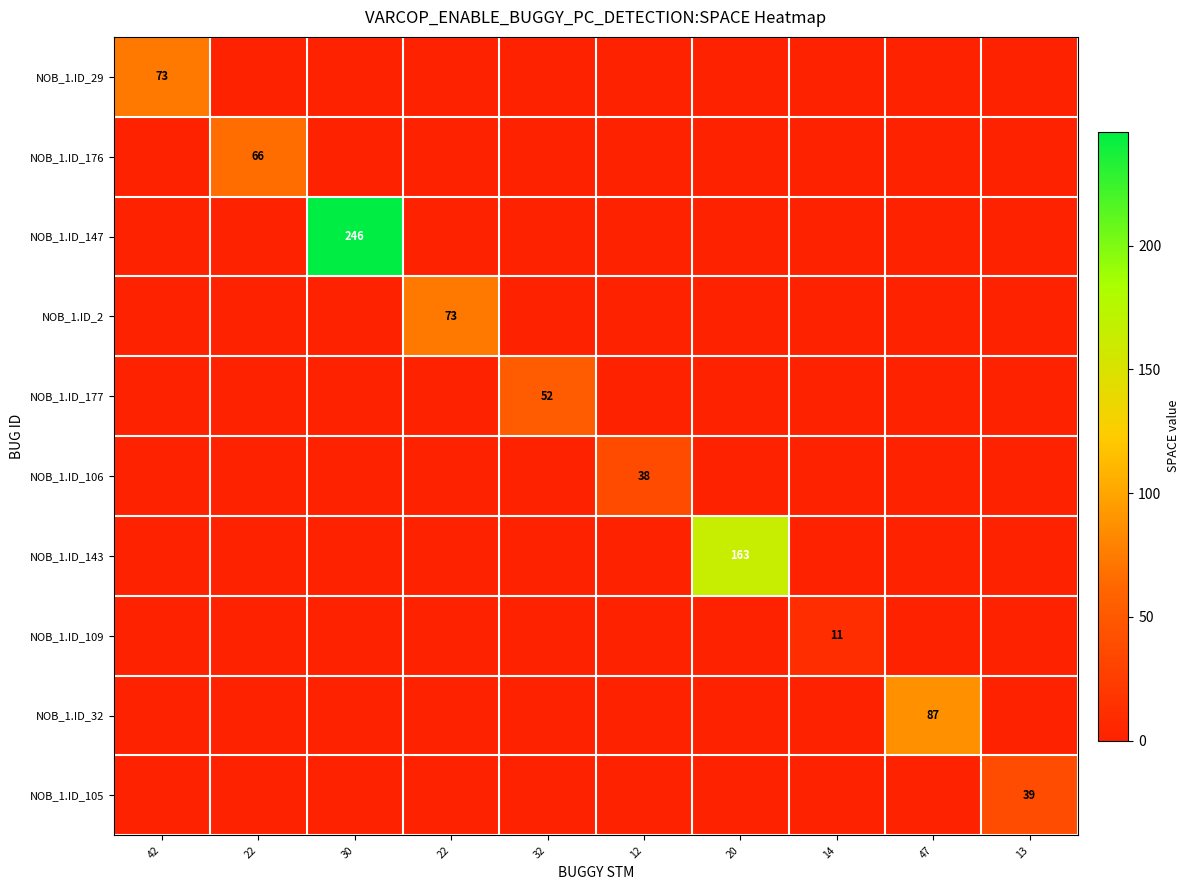

At which category is the sum across all series the highest?

30